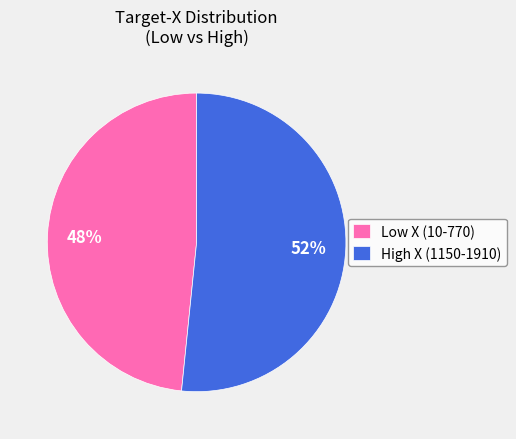

Do High X (1150-1910) and Low X (10-770) together represent more than half of the pie?

Yes